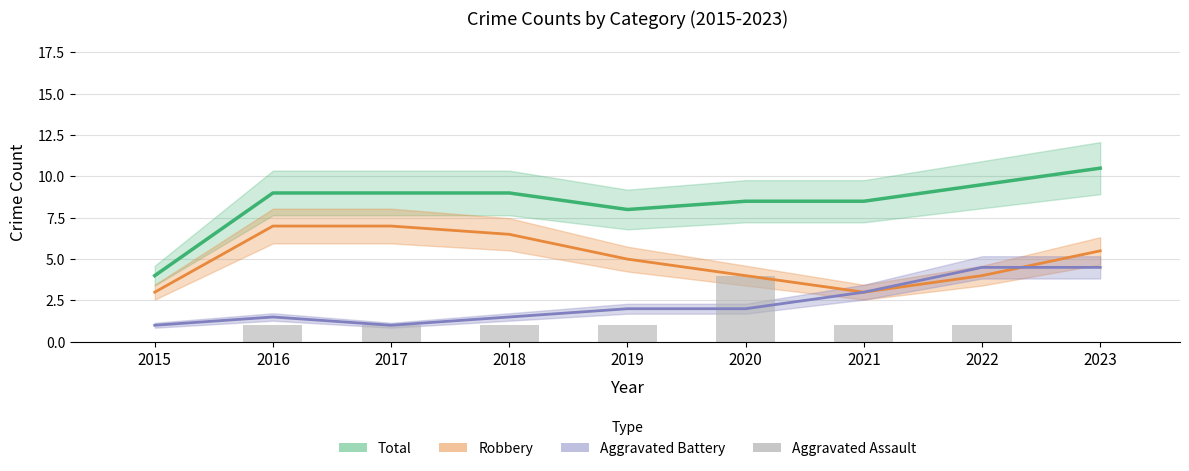

Reading left to right, transcribe all the data shown in this chart.

Total: 2015=4.0	2016=9.0	2017=9.0	2018=9.0	2019=8.0	2020=8.5	2021=8.5	2022=9.5	2023=10.5
Robbery: 2015=3.0	2016=7.0	2017=7.0	2018=6.5	2019=5.0	2020=4.0	2021=3.0	2022=4.0	2023=5.5
Aggravated Battery: 2015=1.0	2016=1.5	2017=1.0	2018=1.5	2019=2.0	2020=2.0	2021=3.0	2022=4.5	2023=4.5
Aggravated Assault: 2015=0.0	2016=1.0	2017=1.0	2018=1.0	2019=1.0	2020=4.0	2021=1.0	2022=1.0	2023=0.0